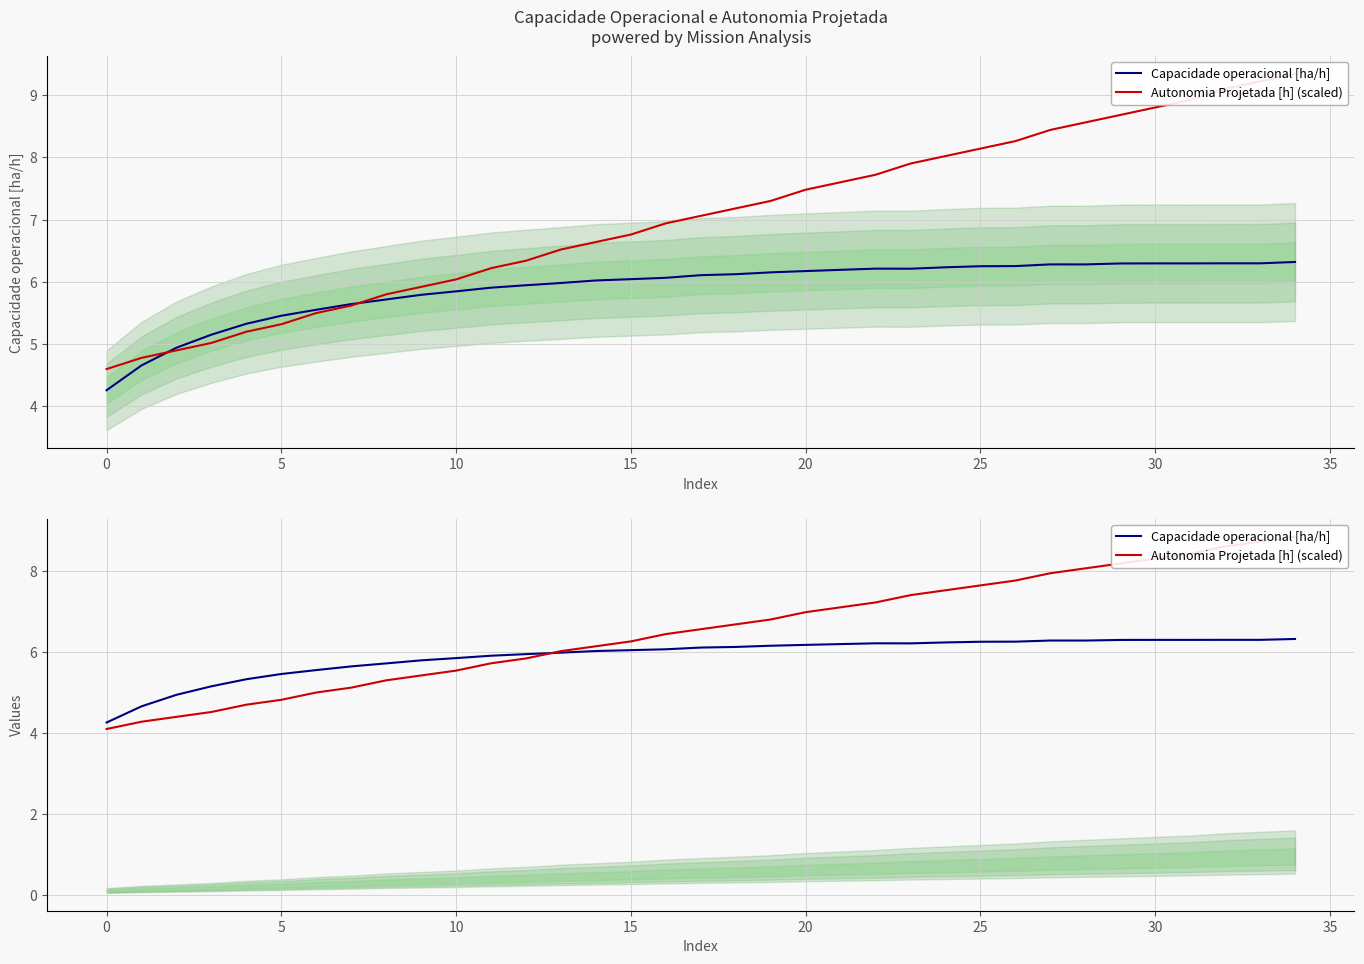

True or false: Capacidade operacional [ha/h] has more than 2 points higher than both neighbors.

True